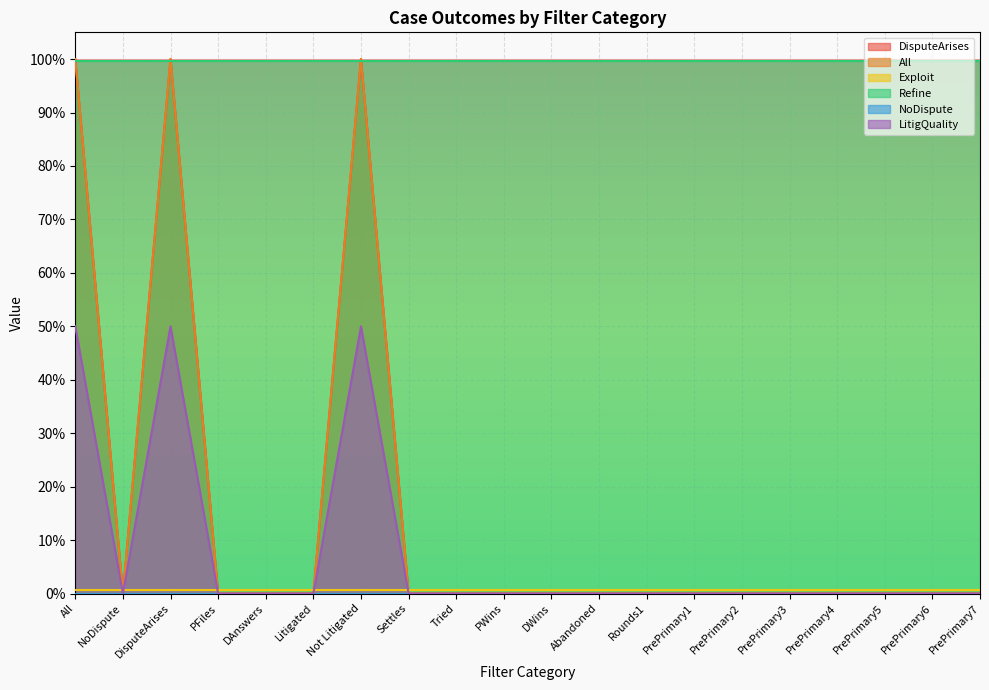

Which series changed the most between Tried and PrePrimary7?

DisputeArises